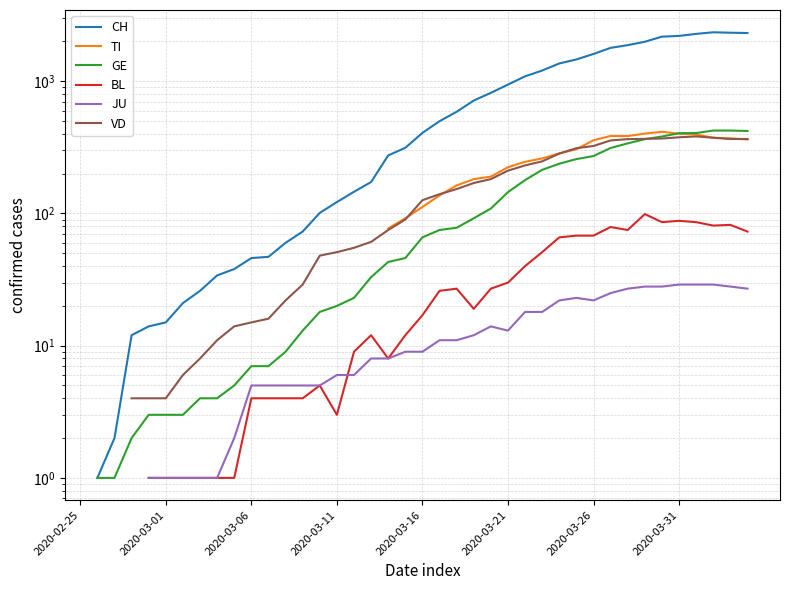

The value of VD at 8 is 11.0. True or false?

True